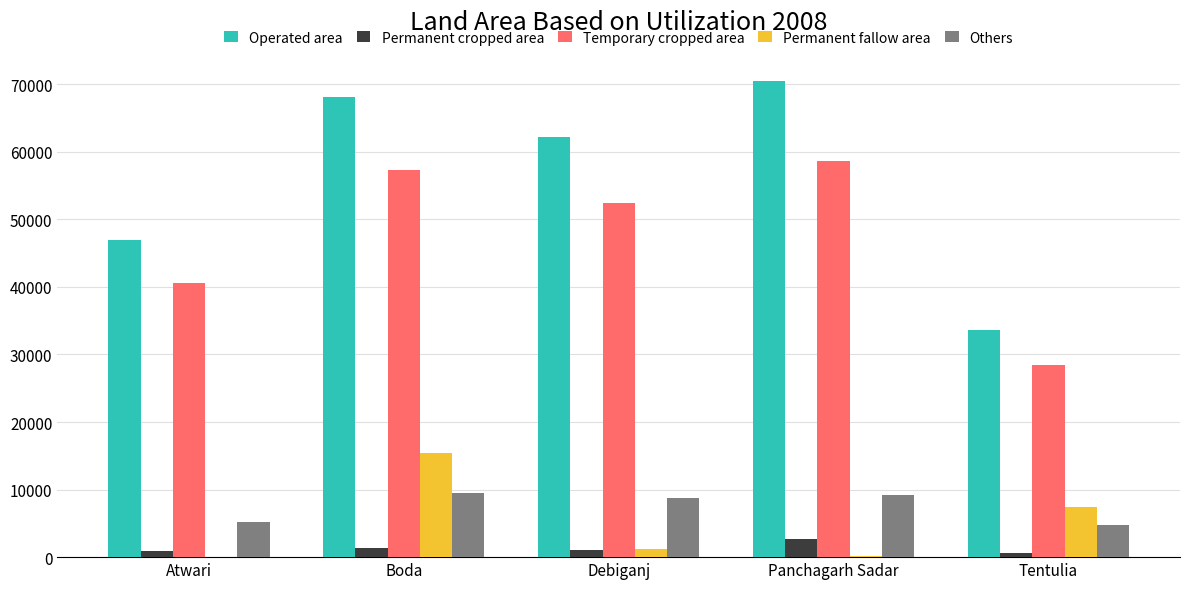

The value of Others at Tentulia is 6965. True or false?

False